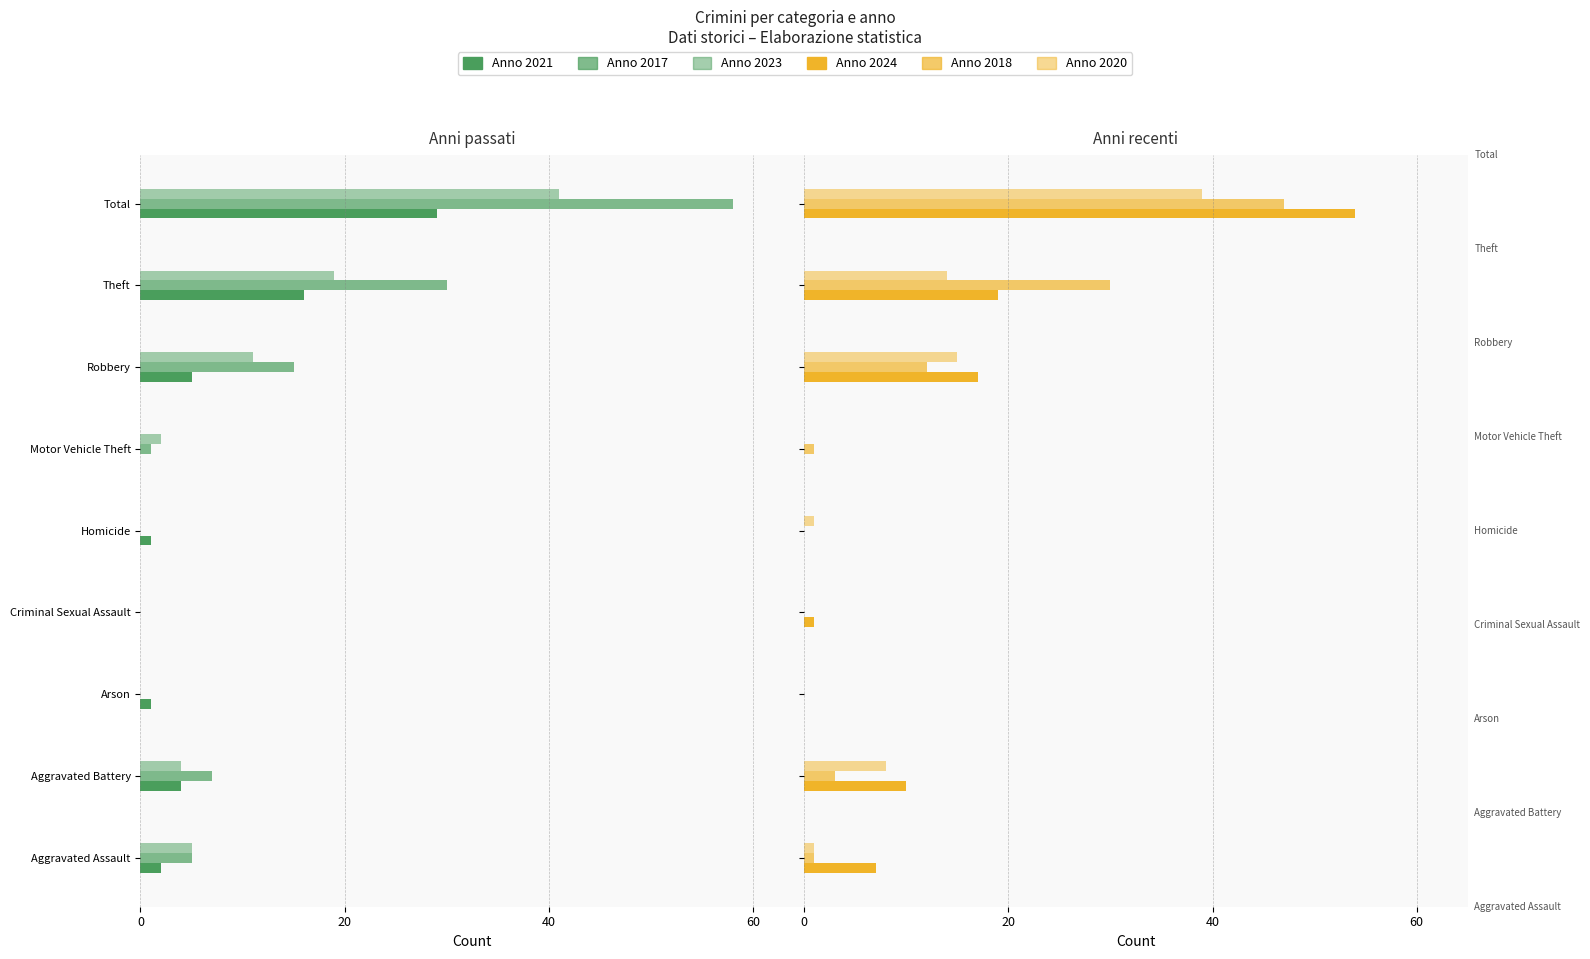

What is the label of the 7th bar from the right?

Arson